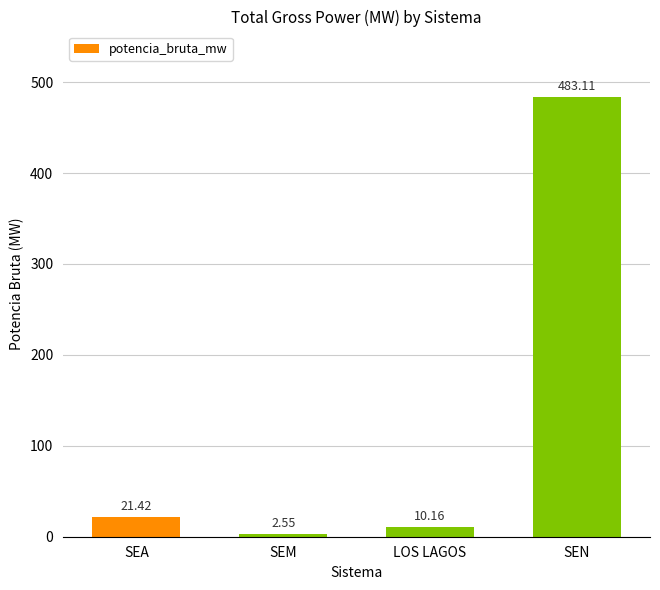

Between LOS LAGOS and SEA, which is larger?

SEA